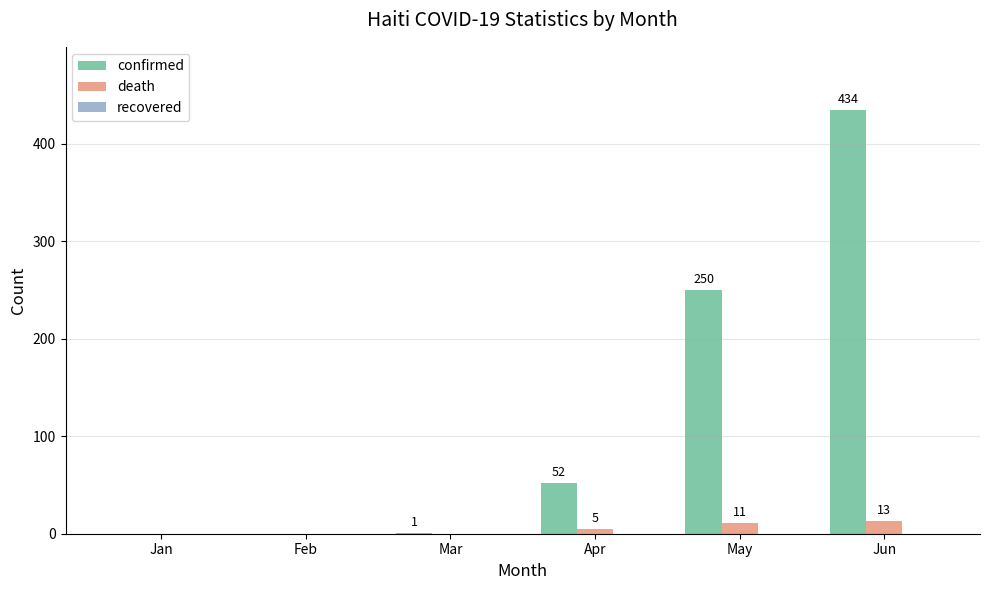

Which category has the highest value in the death series?

Jun